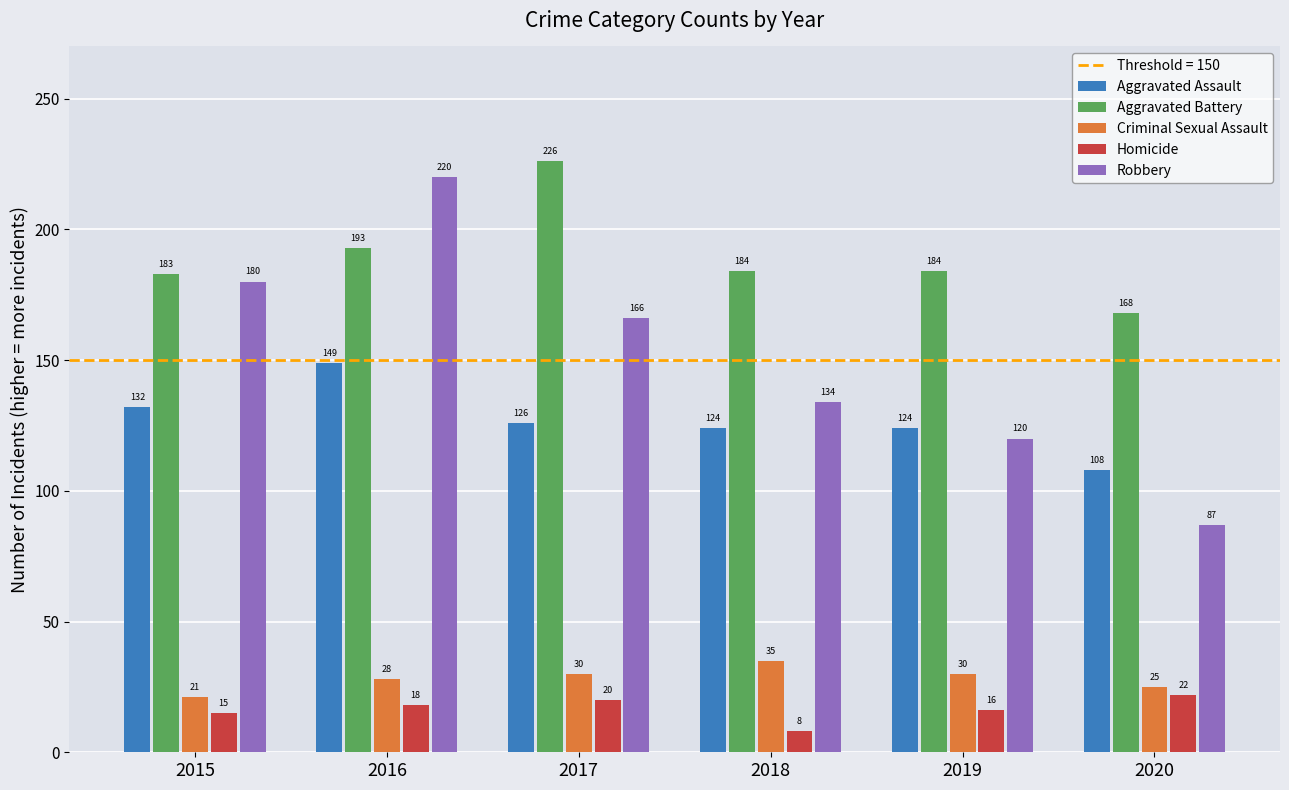

How many bars are there in each group?

5